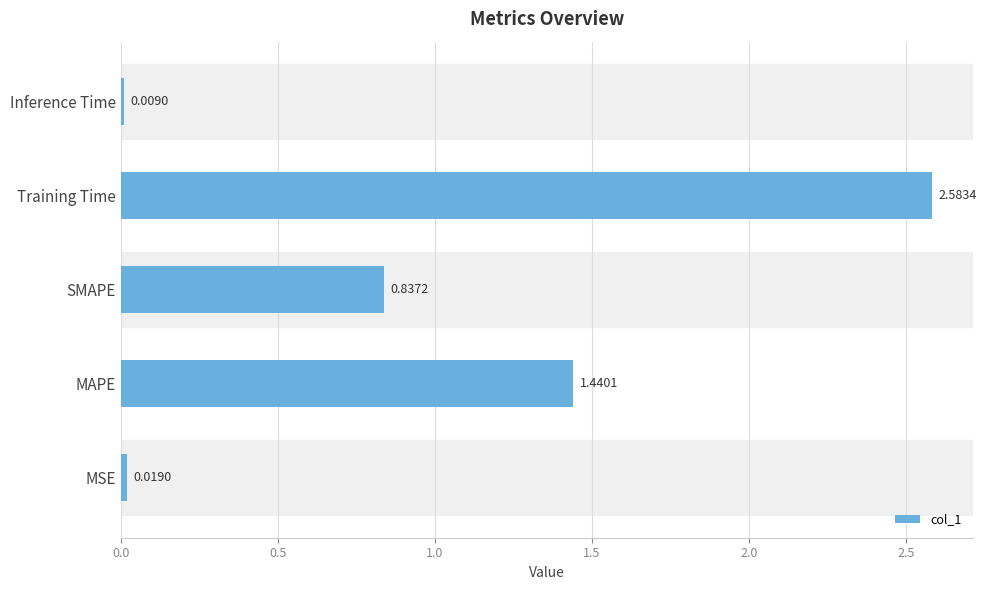

Where is the data nearest to the value 1?

SMAPE